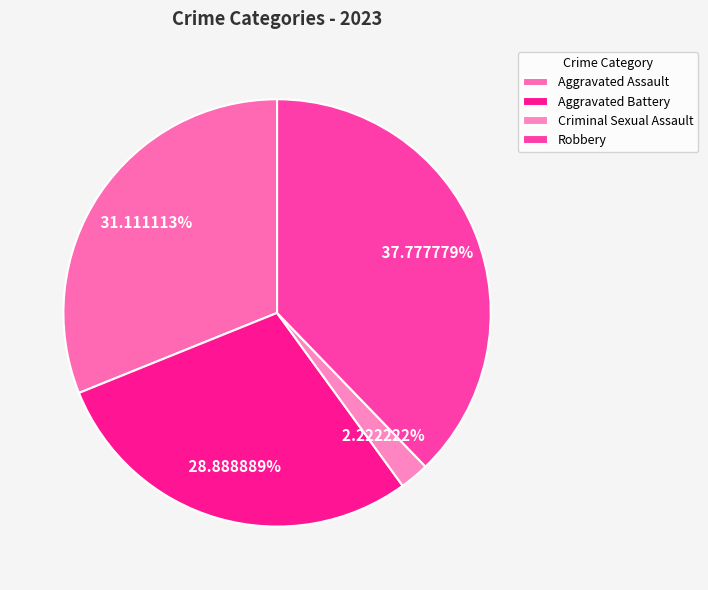

To the nearest percent, what portion does Criminal Sexual Assault represent?

2%